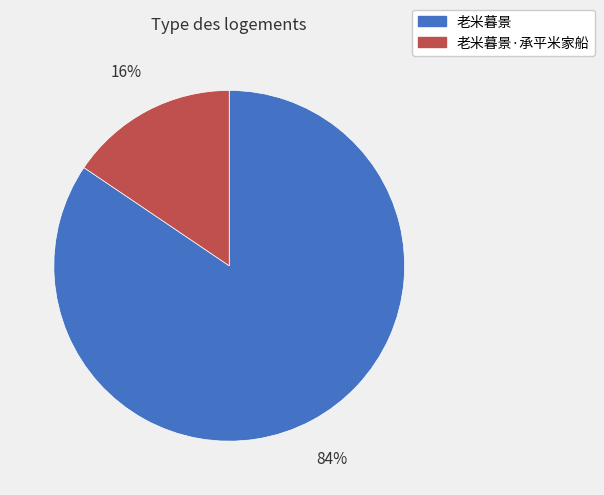

Rank the categories by value from lowest to highest.

老米暮景·承平米家船, 老米暮景